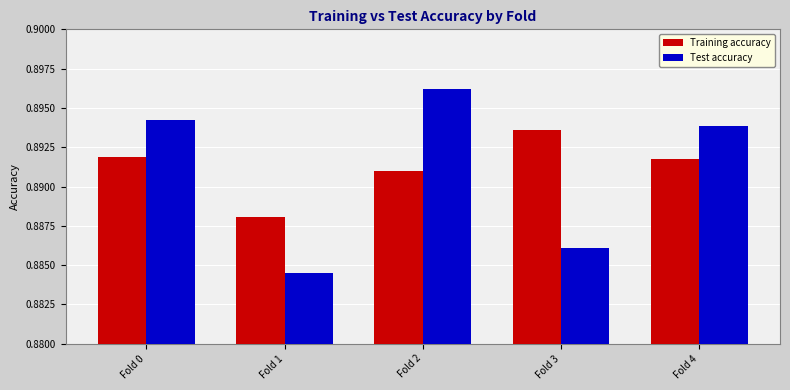

True or false: Test accuracy has a value of 0.6 at Fold 4.

False